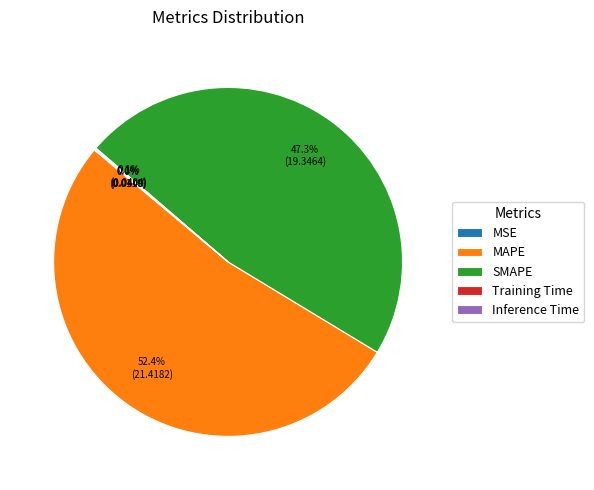

How much of the chart is everything except SMAPE?

52.7%